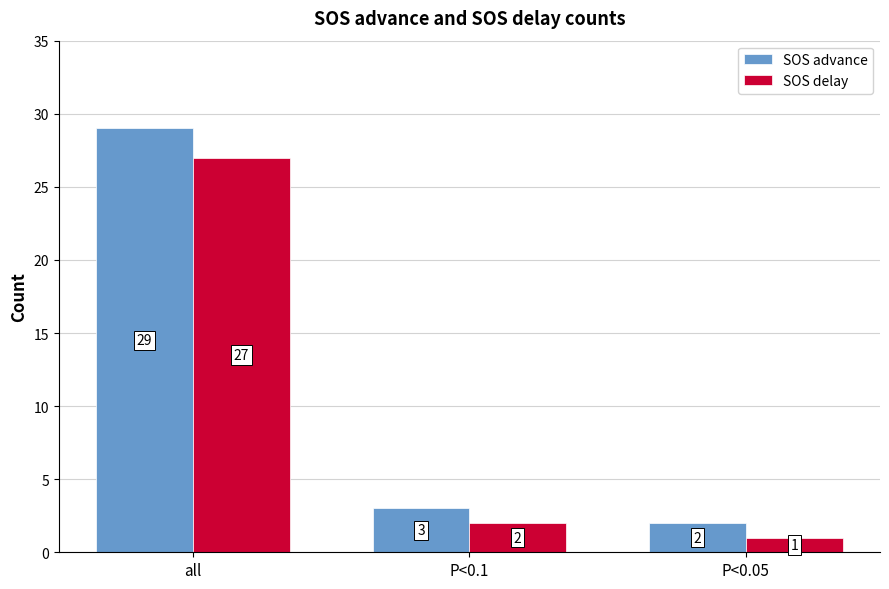

How many values in the SOS delay series are below 2?

1